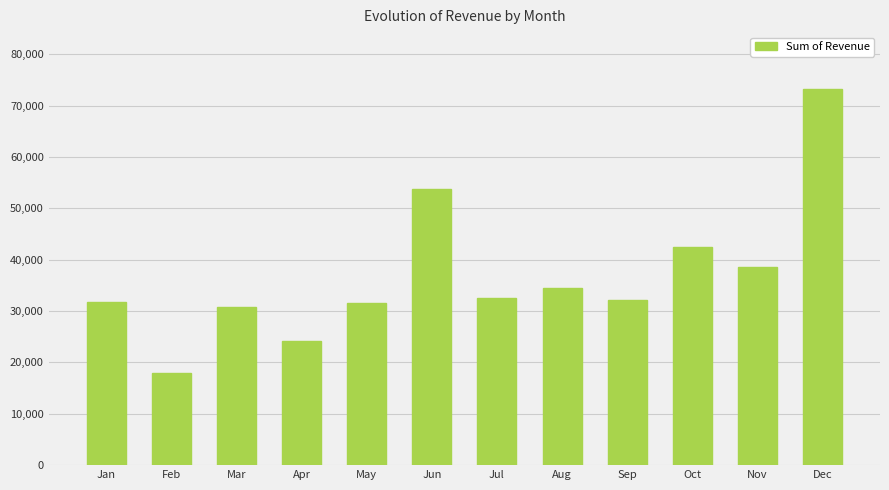

Count the number of values greater than 32603.

6